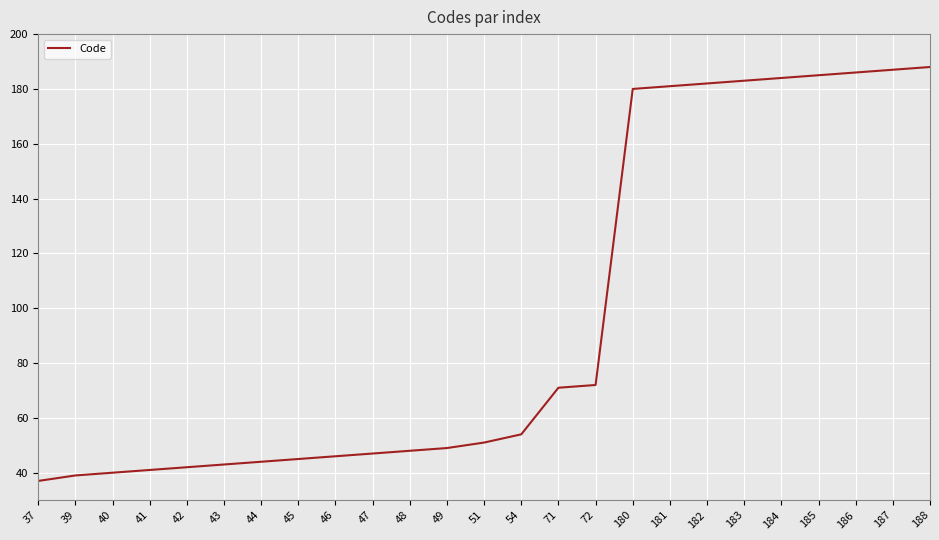

What is the change in value from 49 to 187?

+138